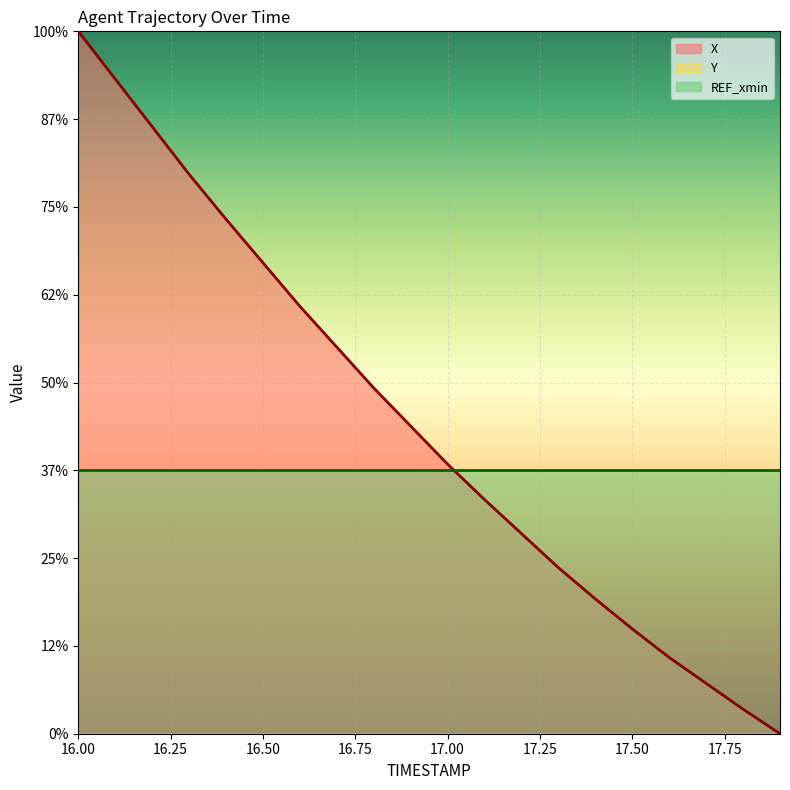

True or false: X has more than 1 points higher than both neighbors.

False